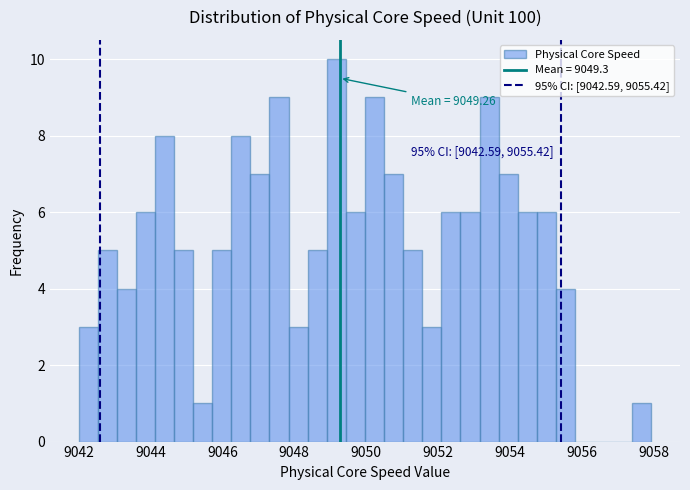

Read against the x-axis, roughly where is the centre of the tallest bar?

9049.2